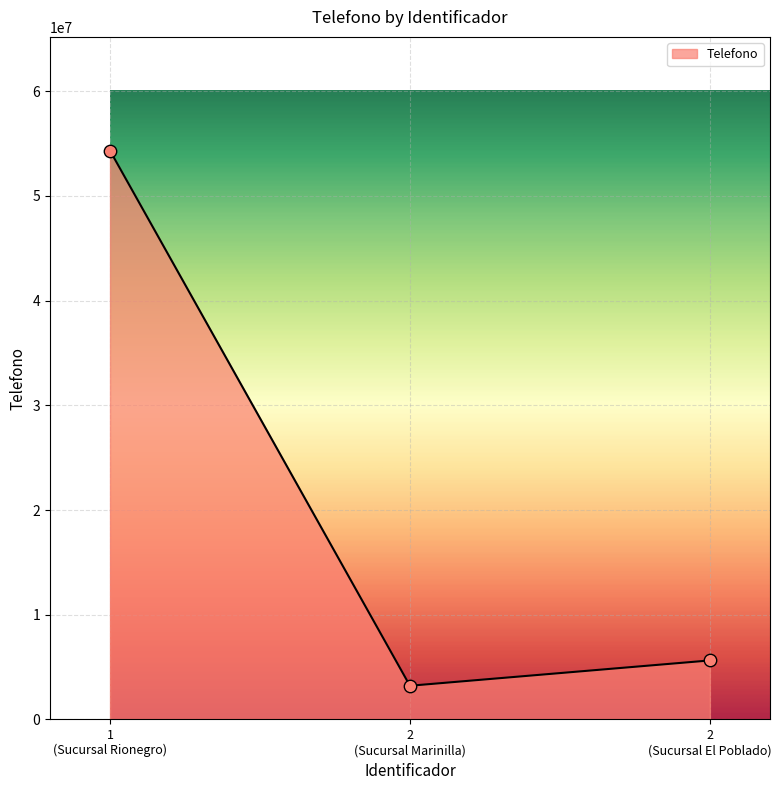

What is the smallest value displayed?

3214321